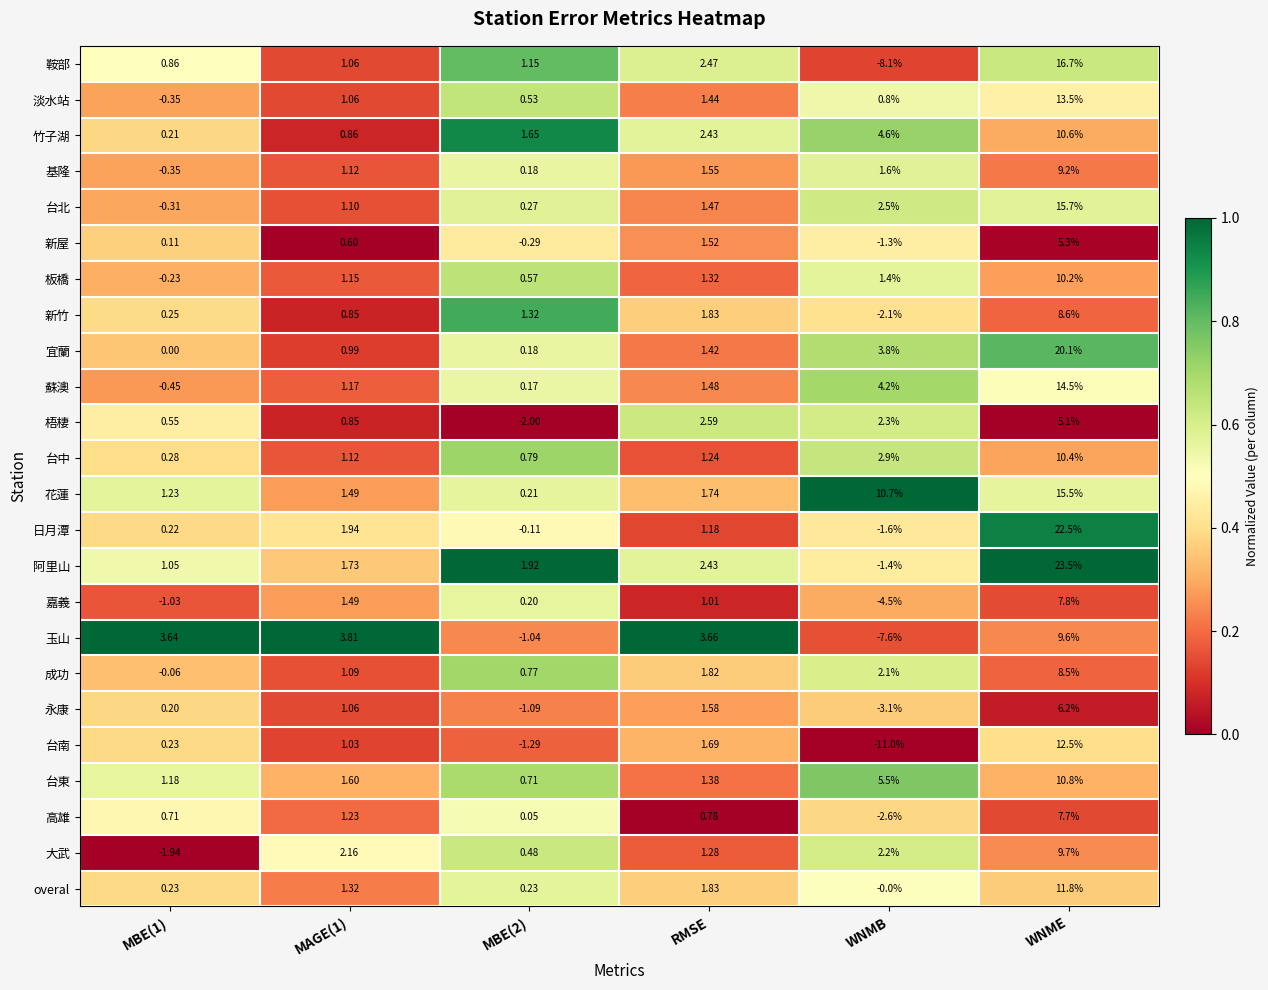

Which series has the widest spread of values?

阿里山